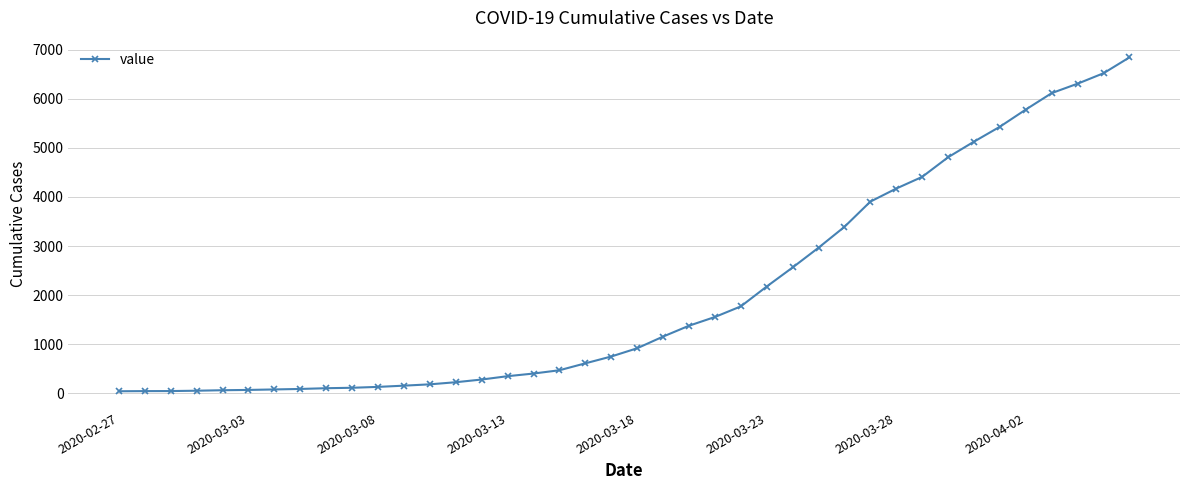

What is the maximum value shown in the chart?

6844